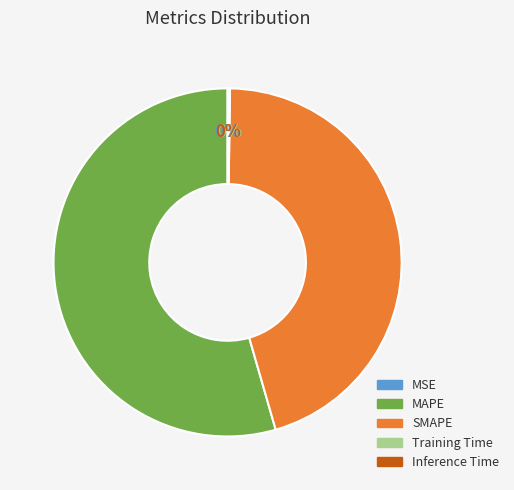

To the nearest percent, what is the average slice percentage?

20%